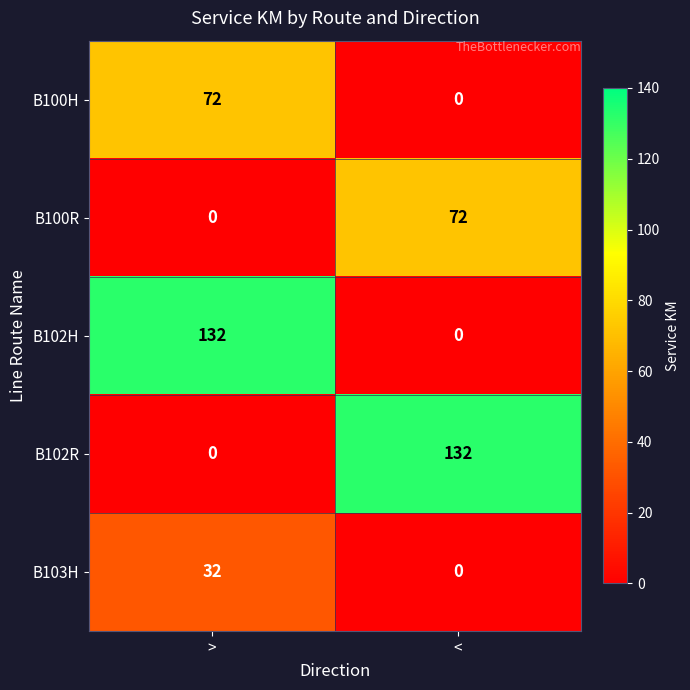

What is the total value across all series at >?

236